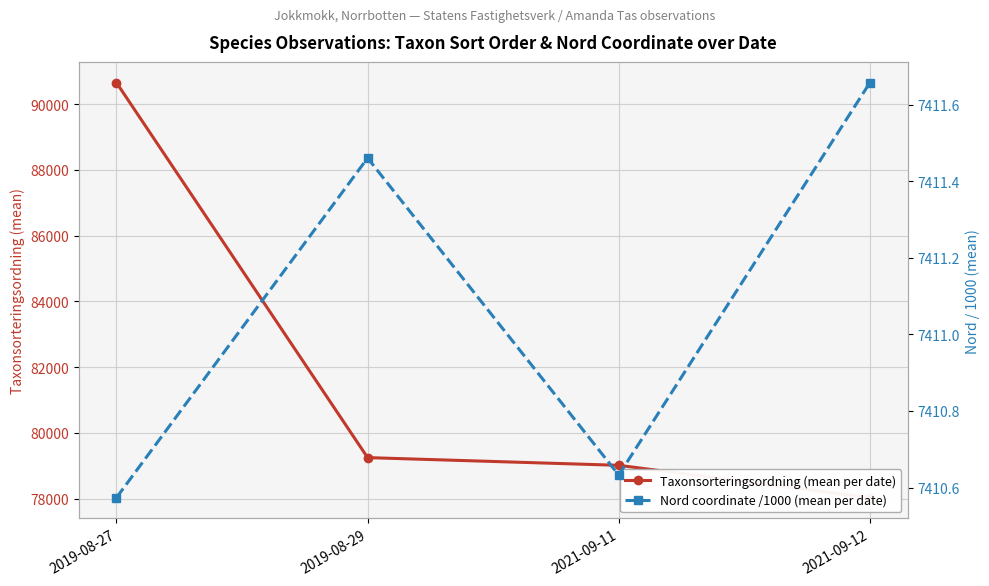

What is the lowest value of the Nord coordinate /1000 (mean per date) series?

7410.6